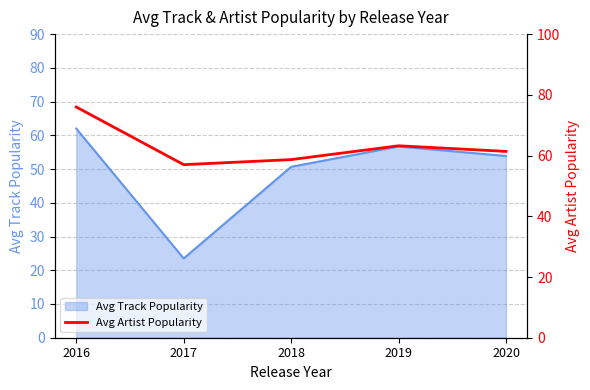

Where is Avg Track Popularity nearest to the value 42?

2018